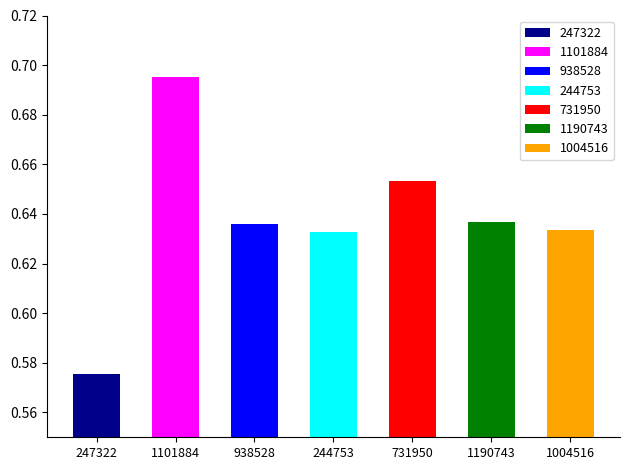

Count the values in the range 0 to 1.

7